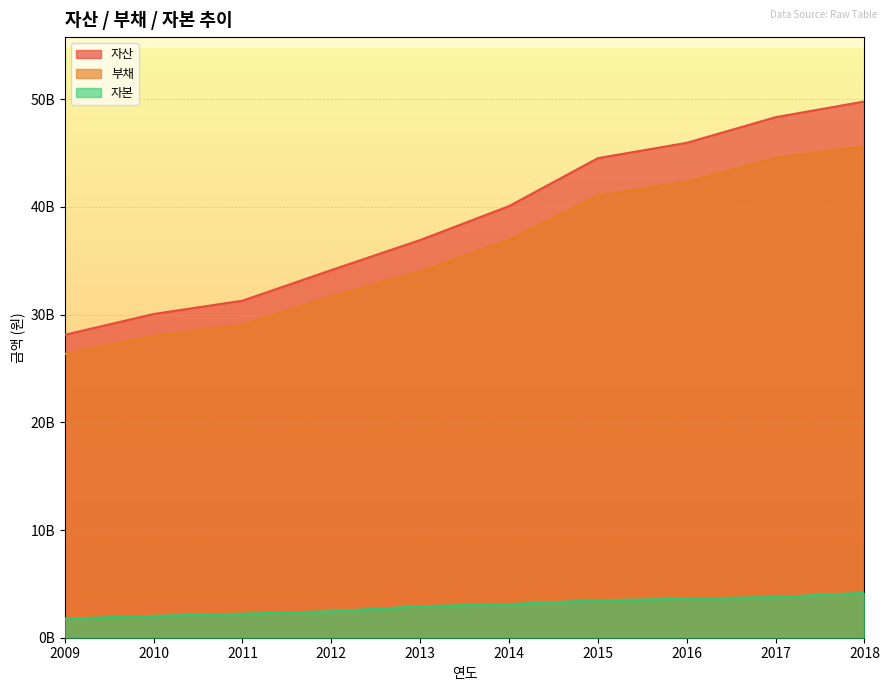

How many data points in 자산 are less than 40071199097?

5